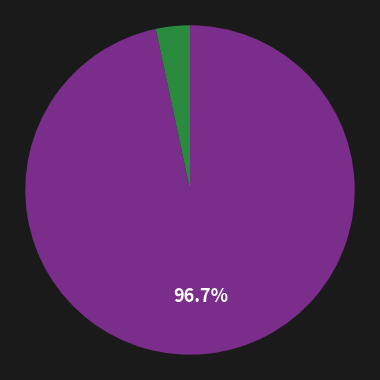

Is there a majority slice in this chart?

Yes